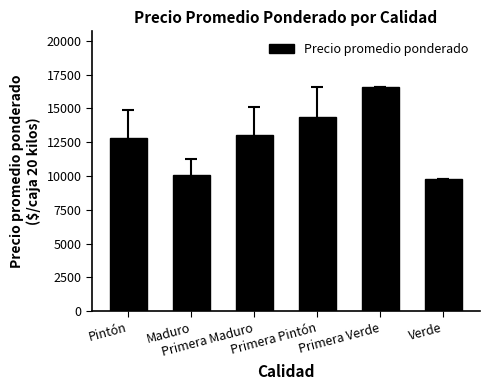

The chart shows a value of 4194.5 at Maduro. True or false?

False